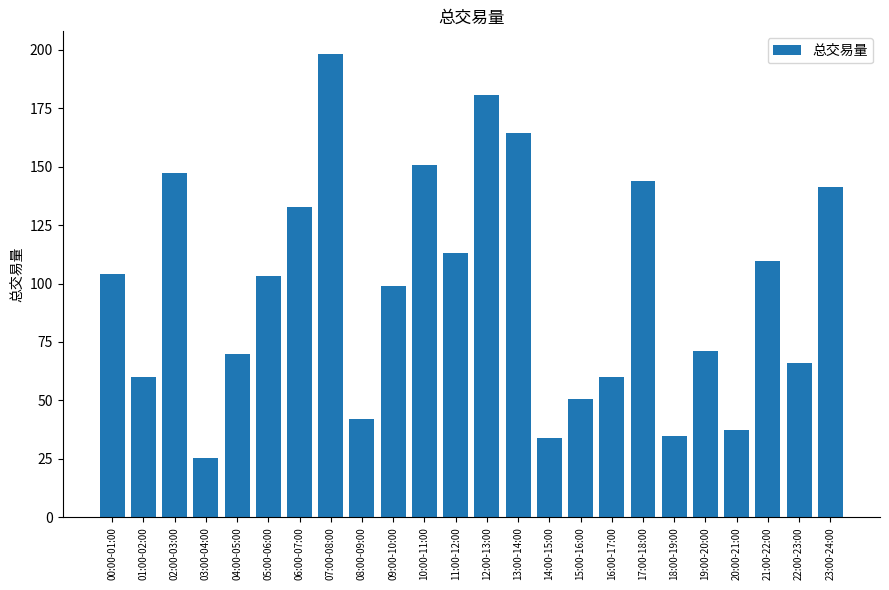

What is the difference between the values at 00:00-01:00 and 20:00-21:00?

66.7